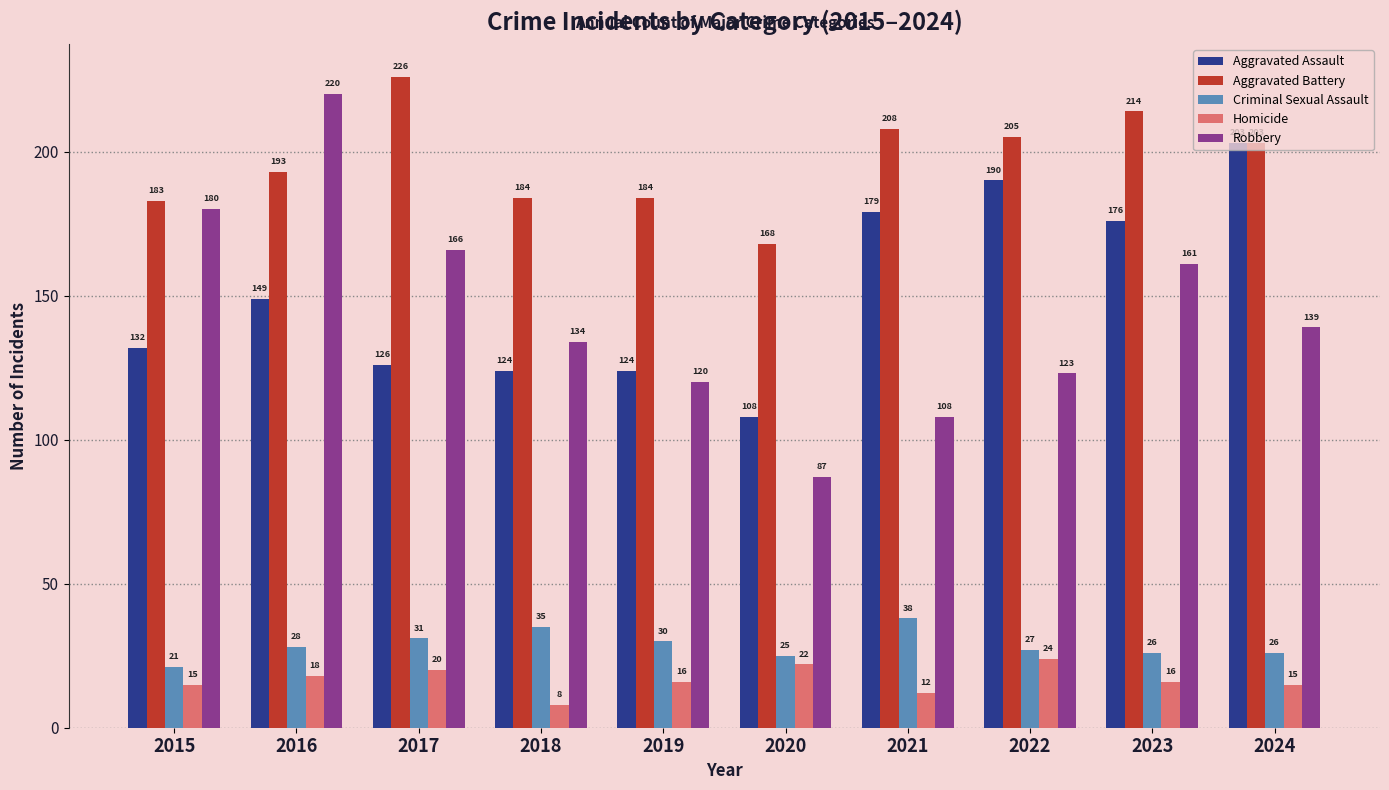

Which series changed the most between 2018 and 2021?

Aggravated Assault